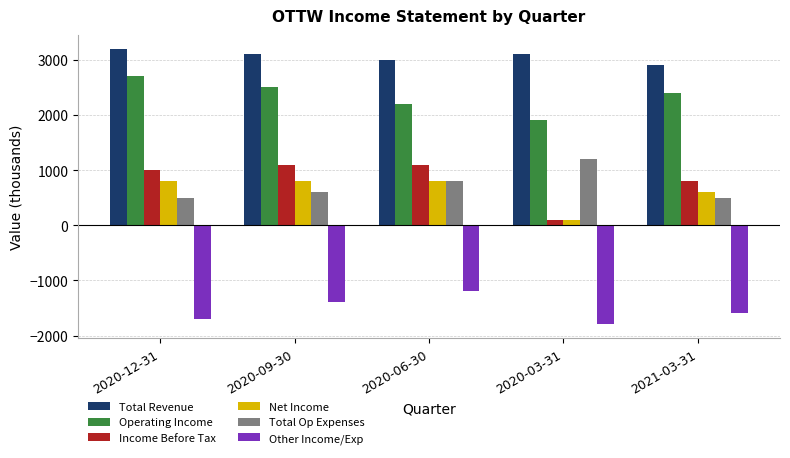

What is the difference between the maximum and minimum values in the Net Income series?

700